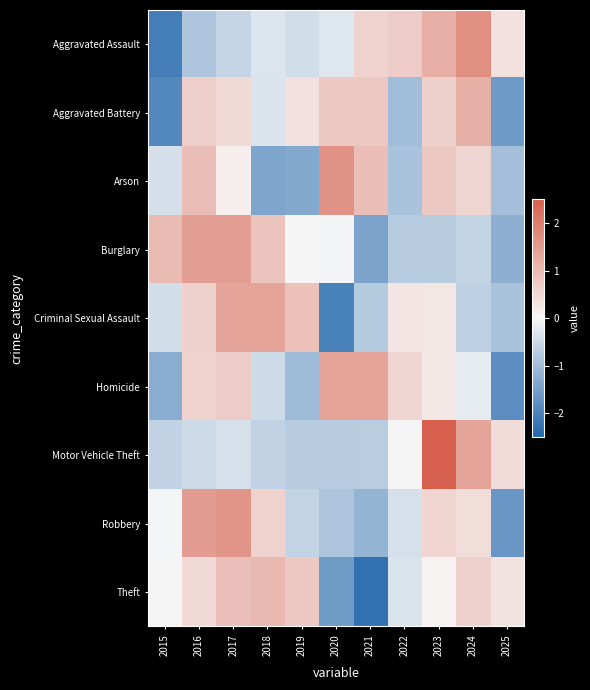

Reading left to right, extract all data points from this chart.

Aggravated Assault: 2015=-2.1	2016=-0.9	2017=-0.6	2018=-0.3	2019=-0.4	2020=-0.3	2021=0.6	2022=0.7	2023=1.2	2024=1.7	2025=0.4
Aggravated Battery: 2015=-1.9	2016=0.7	2017=0.5	2018=-0.3	2019=0.4	2020=0.8	2021=0.8	2022=-1.0	2023=0.6	2024=1.2	2025=-1.6
Arson: 2015=-0.4	2016=0.9	2017=0.1	2018=-1.4	2019=-1.3	2020=1.7	2021=0.9	2022=-0.9	2023=0.8	2024=0.6	2025=-1.0
Burglary: 2015=1.0	2016=1.5	2017=1.5	2018=0.8	2019=0.0	2020=-0.1	2021=-1.4	2022=-0.8	2023=-0.7	2024=-0.6	2025=-1.2
Criminal Sexual Assault: 2015=-0.4	2016=0.6	2017=1.4	2018=1.3	2019=0.9	2020=-2.0	2021=-0.8	2022=0.3	2023=0.3	2024=-0.6	2025=-0.9
Homicide: 2015=-1.3	2016=0.6	2017=0.7	2018=-0.5	2019=-1.0	2020=1.3	2021=1.3	2022=0.6	2023=0.2	2024=-0.2	2025=-1.8
Motor Vehicle Theft: 2015=-0.6	2016=-0.5	2017=-0.4	2018=-0.6	2019=-0.7	2020=-0.7	2021=-0.7	2022=0.0	2023=2.5	2024=1.4	2025=0.4
Robbery: 2015=-0.0	2016=1.5	2017=1.6	2018=0.6	2019=-0.6	2020=-0.9	2021=-1.2	2022=-0.4	2023=0.6	2024=0.4	2025=-1.6
Theft: 2015=0.0	2016=0.5	2017=0.9	2018=1.0	2019=0.8	2020=-1.6	2021=-2.3	2022=-0.3	2023=0.1	2024=0.6	2025=0.3